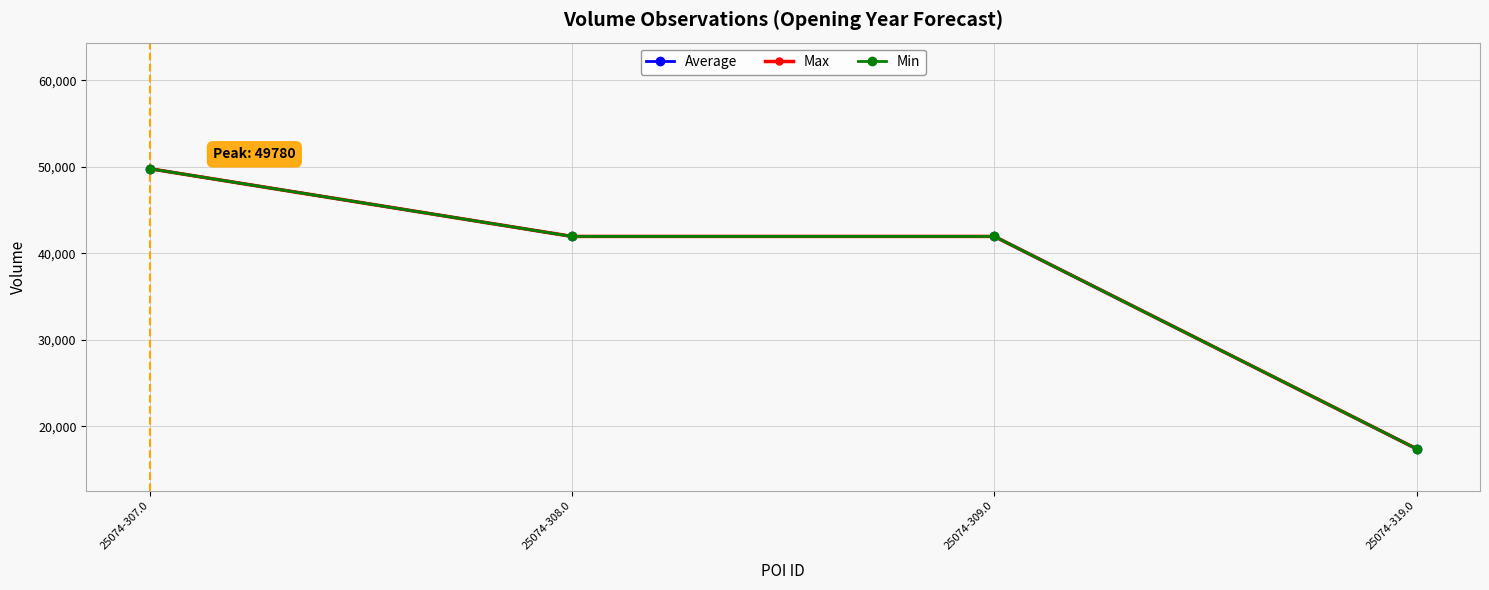

What is the lowest value of the Average series?

17380